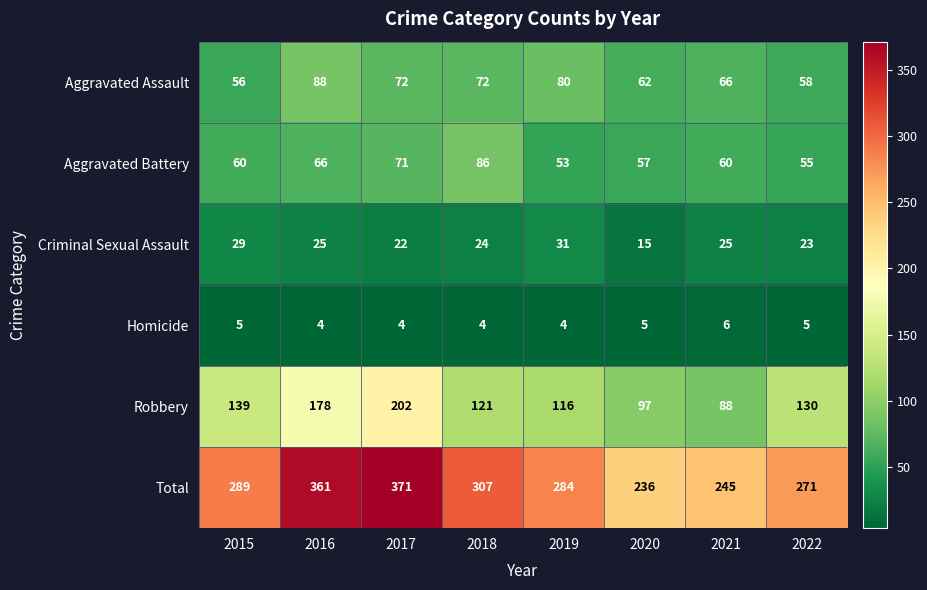

What is the maximum value for Total?

371